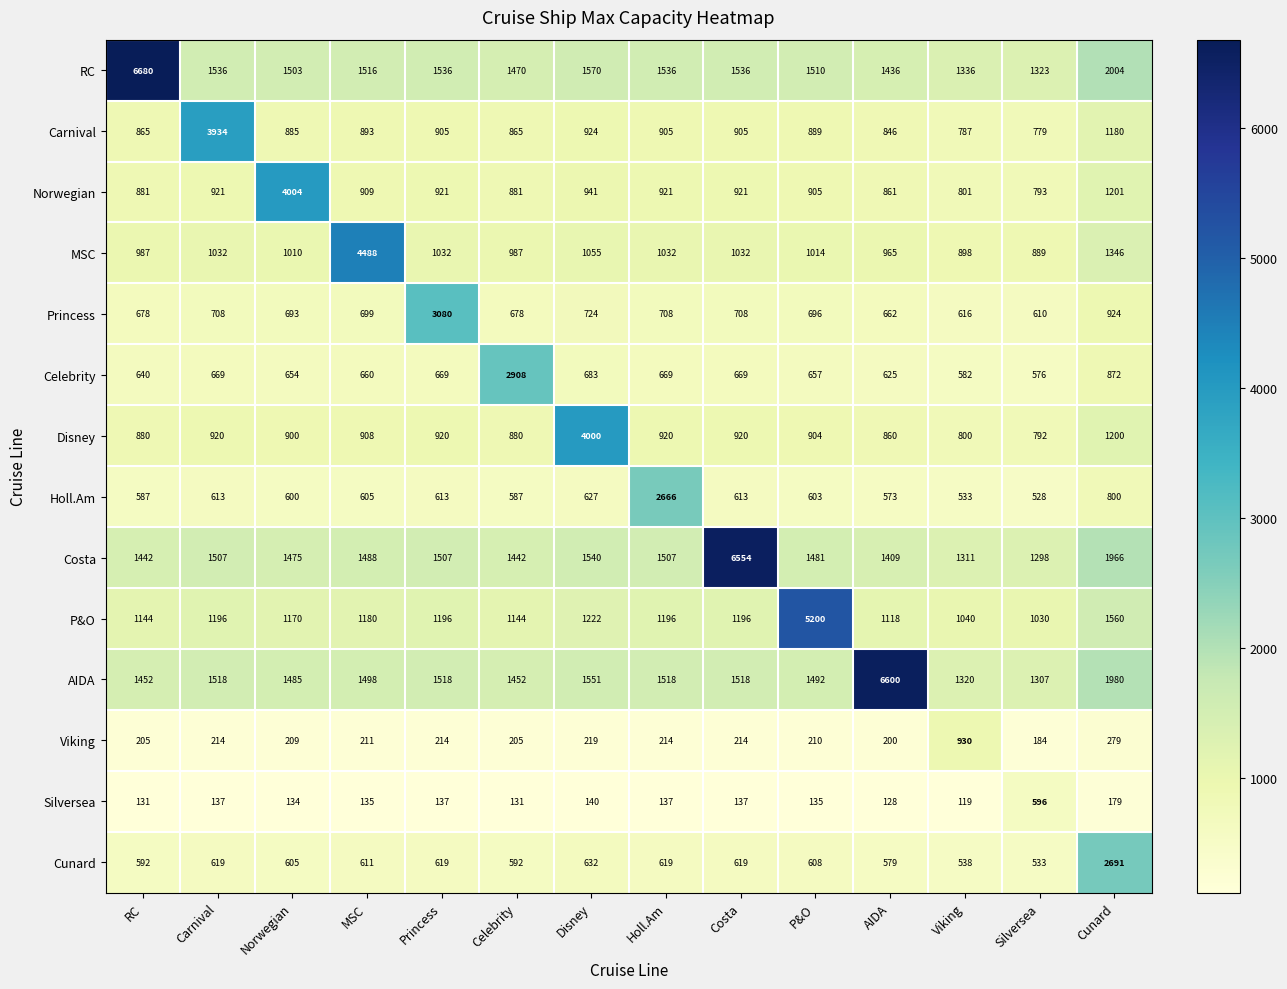

True or false: P&O has a value of 1937 at Princess.

False